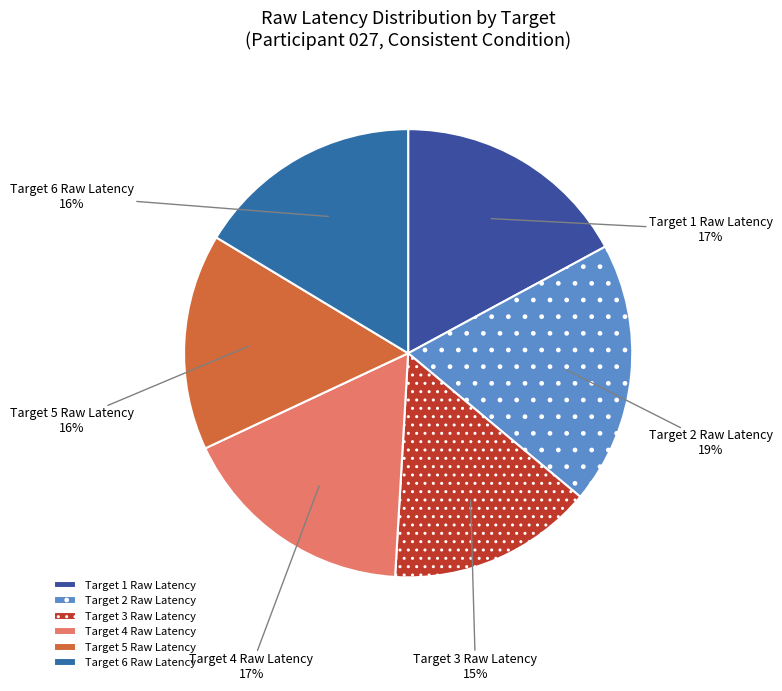

Which slice is the smallest?

Target 3 Raw Latency